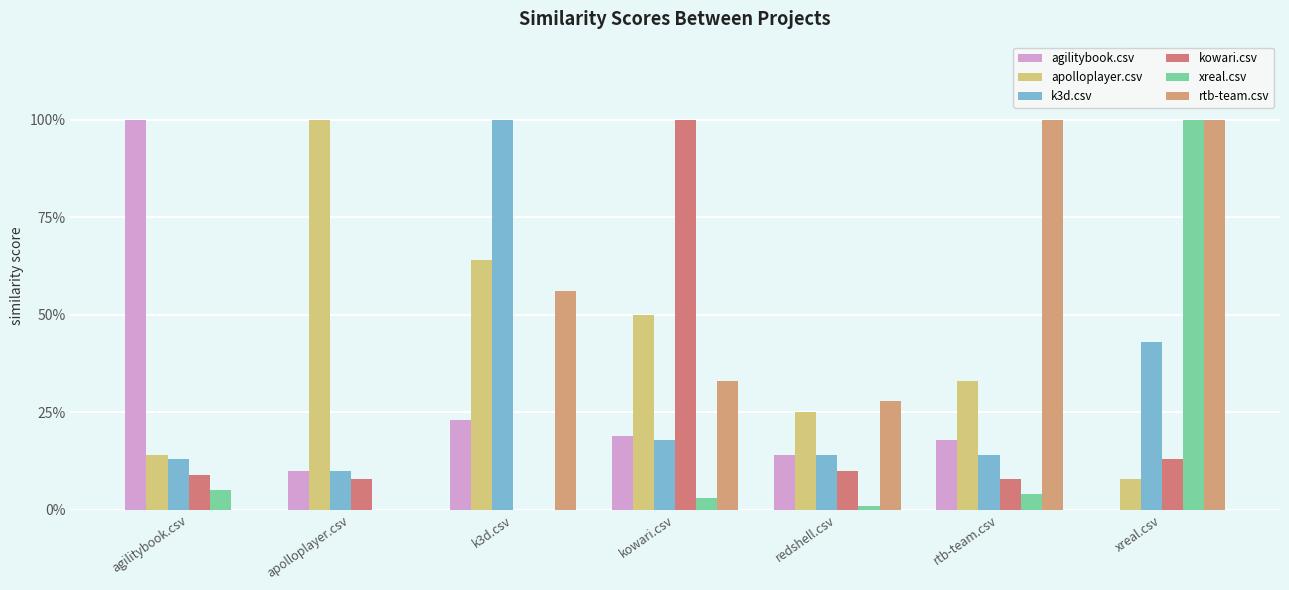

How many groups of bars are there?

7